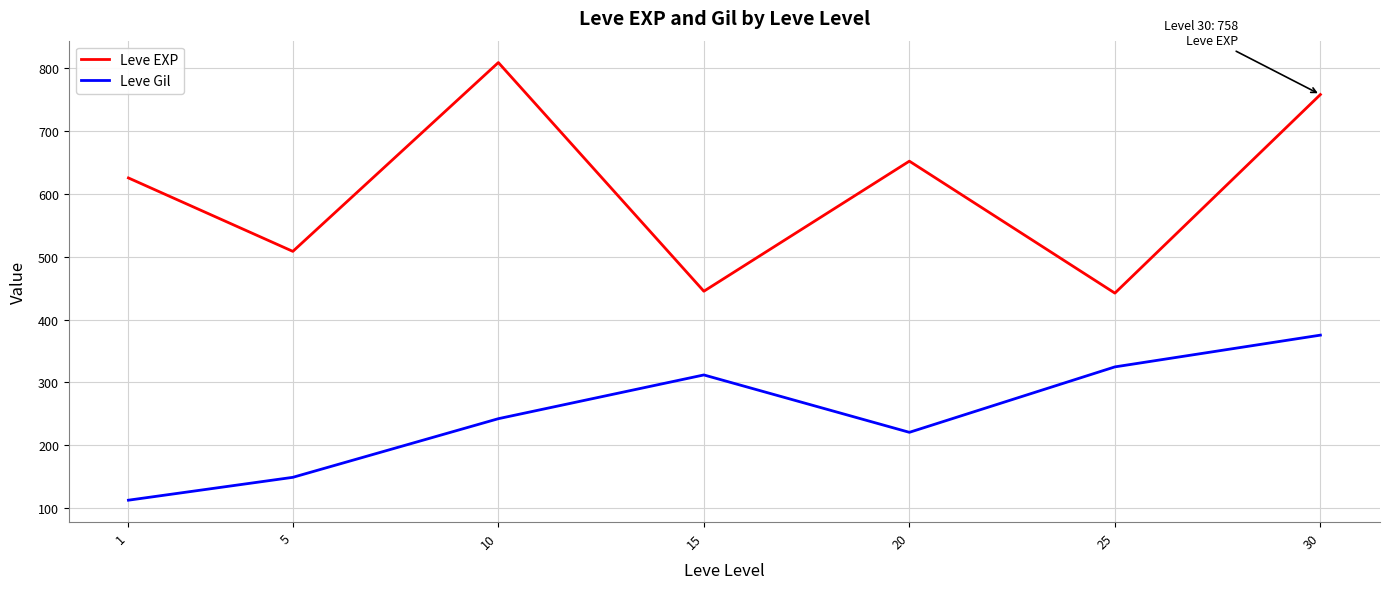

How many lines are shown in the chart?

2